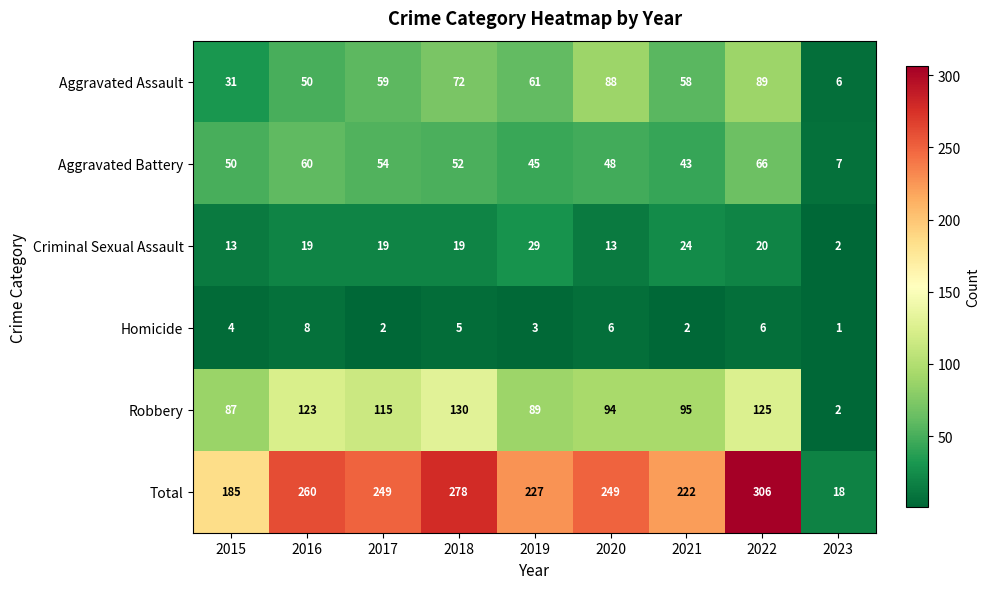

List the series in order of their peak value, highest first.

Total, Robbery, Aggravated Assault, Aggravated Battery, Criminal Sexual Assault, Homicide